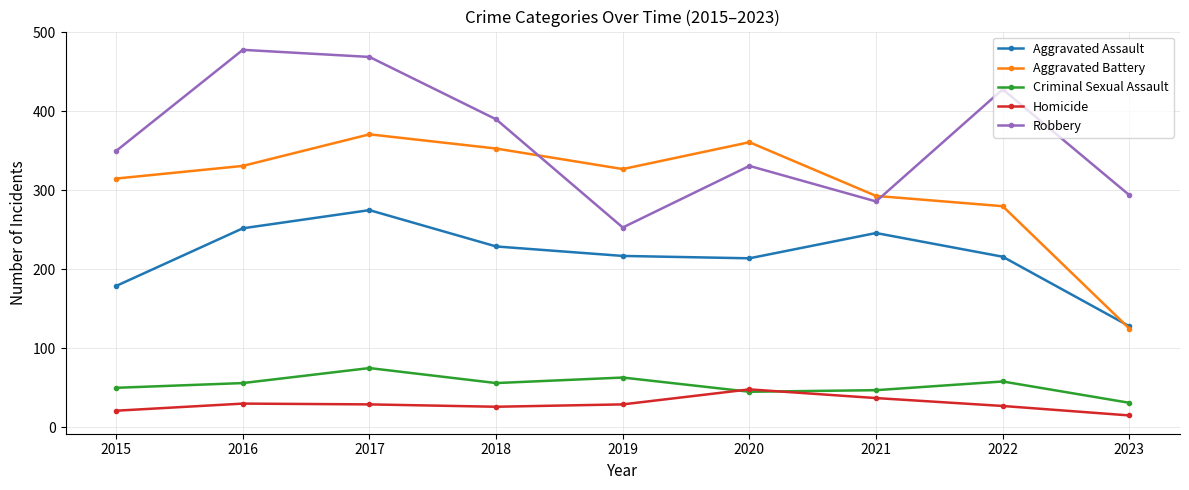

Rank the series by their maximum value, from lowest to highest.

Homicide, Criminal Sexual Assault, Aggravated Assault, Aggravated Battery, Robbery